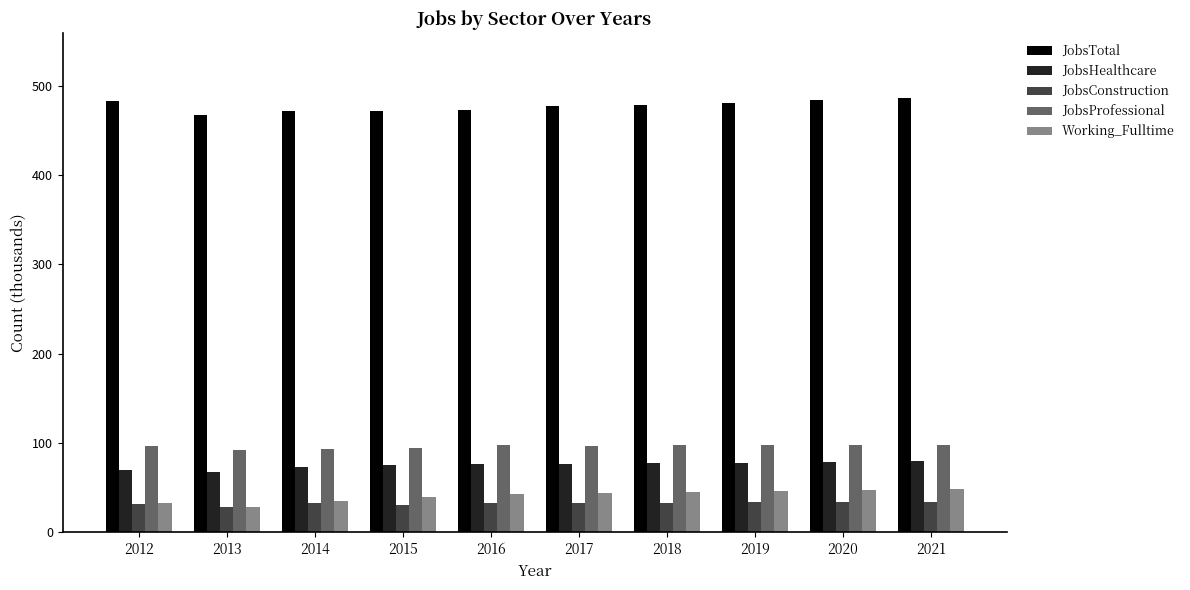

How many values in the JobsTotal series are below 479?

5